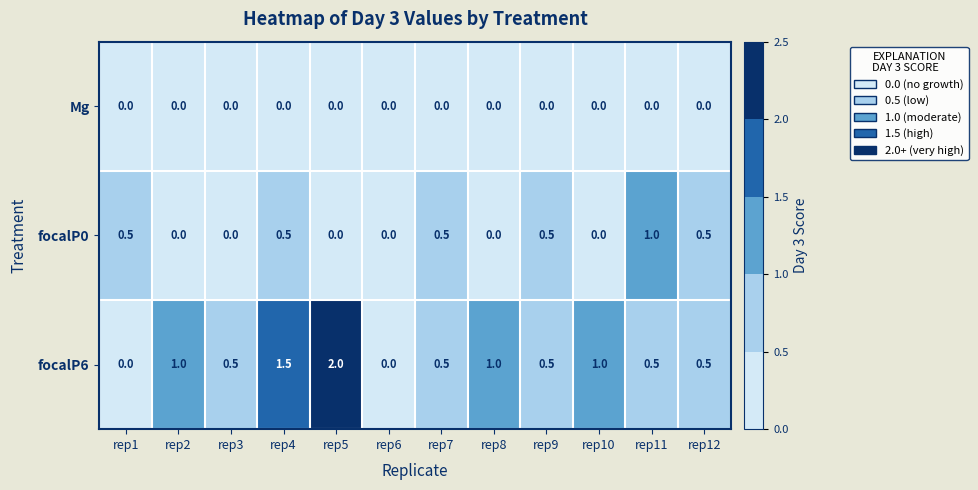

What is the difference between the focalP6 values at rep1 and rep8?

1.0